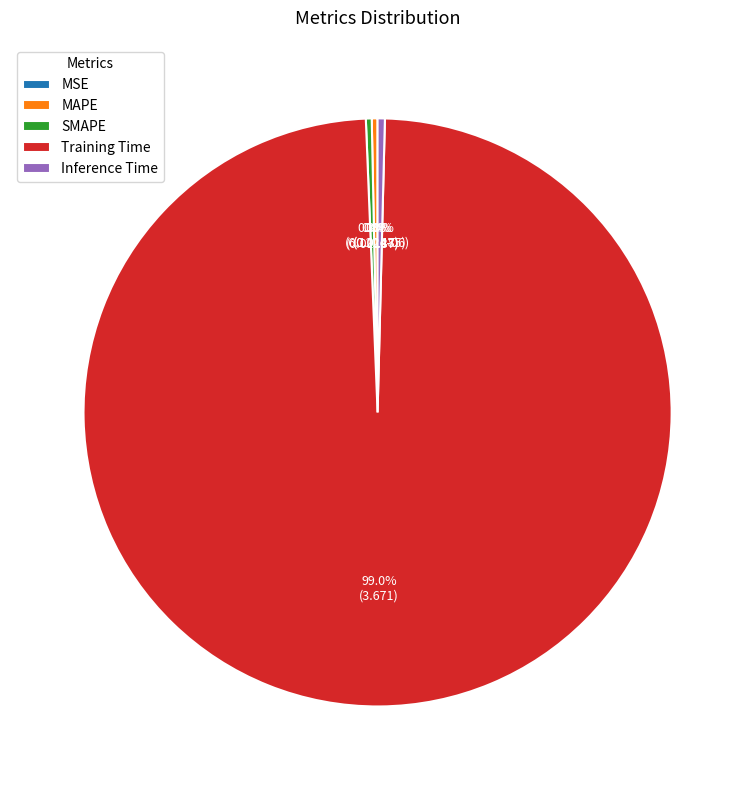

Does Inference Time account for over 50% of the chart?

No